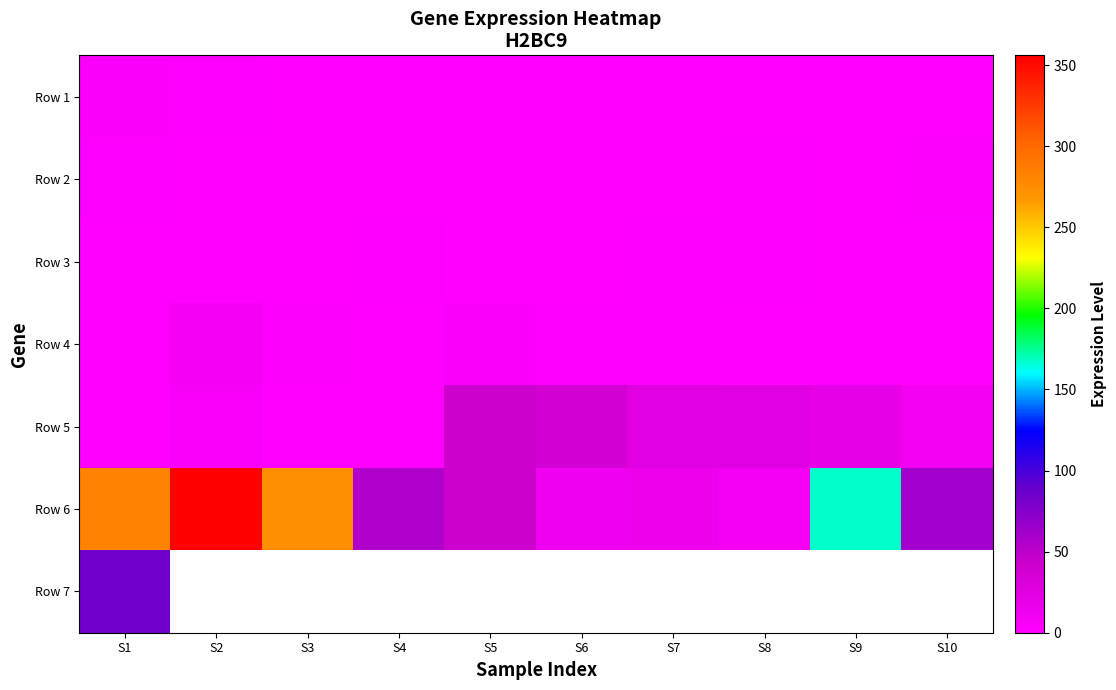

Count the number of data series in this chart.

7